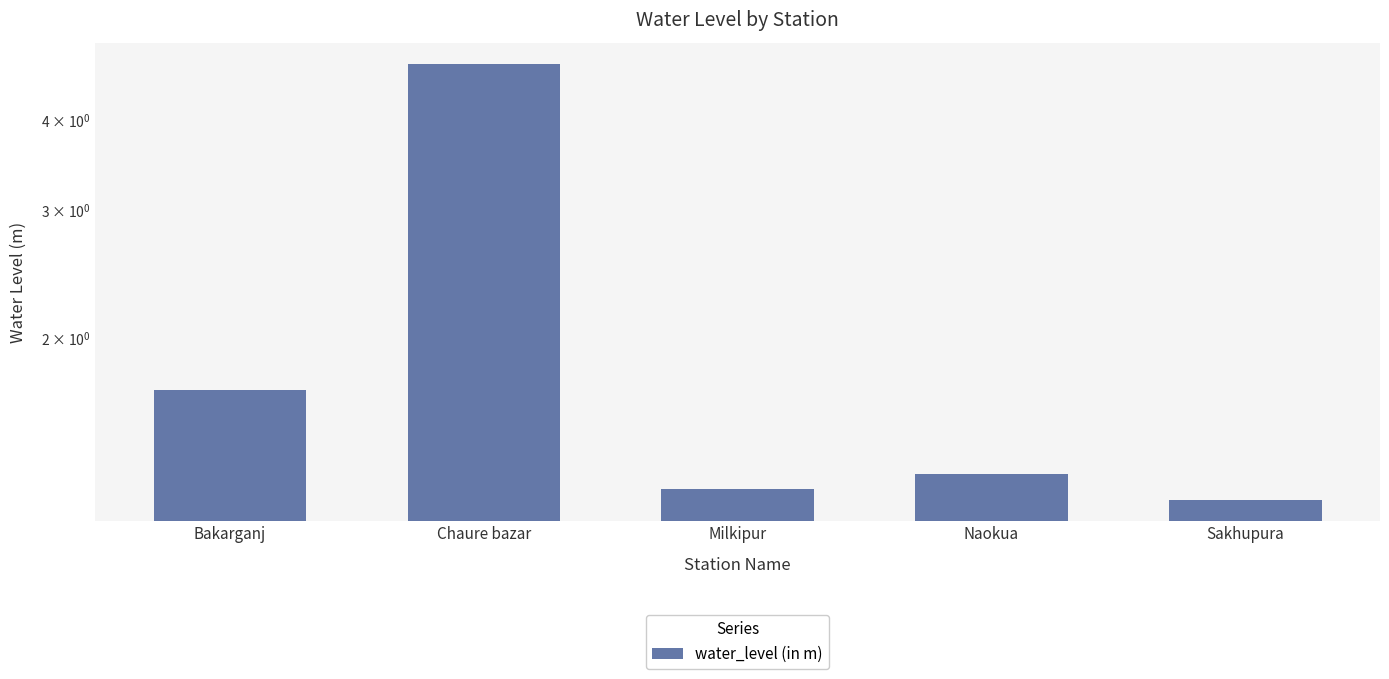

What is the difference between the second highest and second lowest values?

0.5